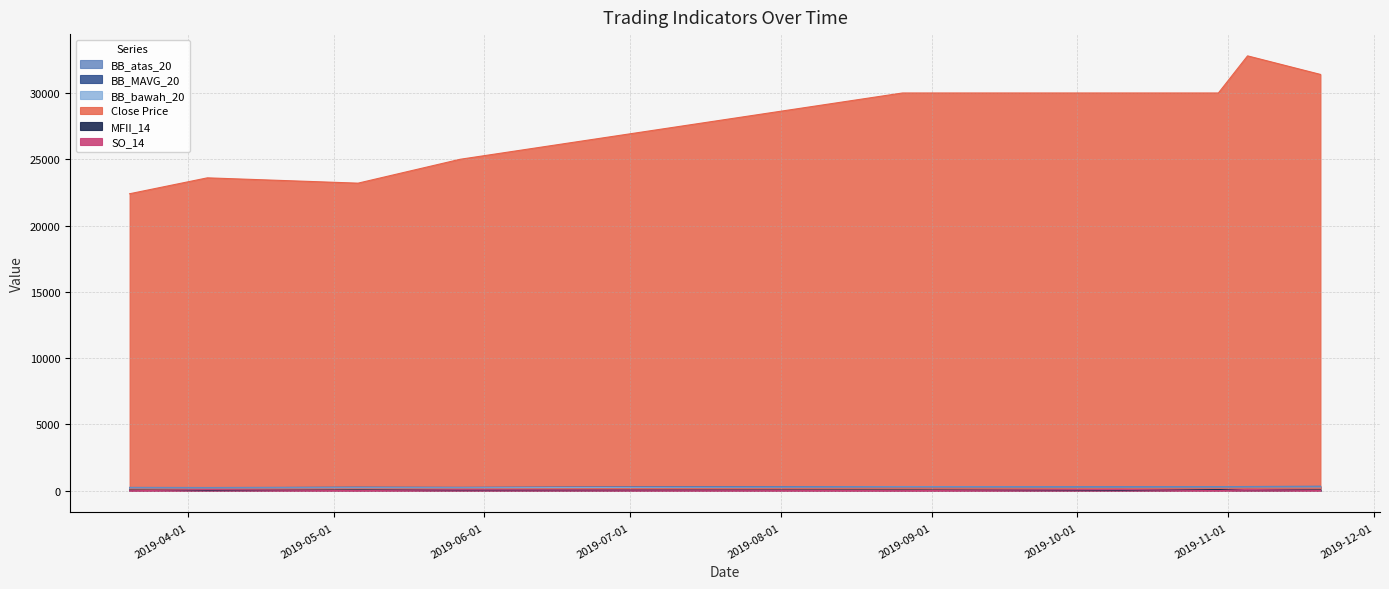

Does the chart have visible grid lines?

Yes